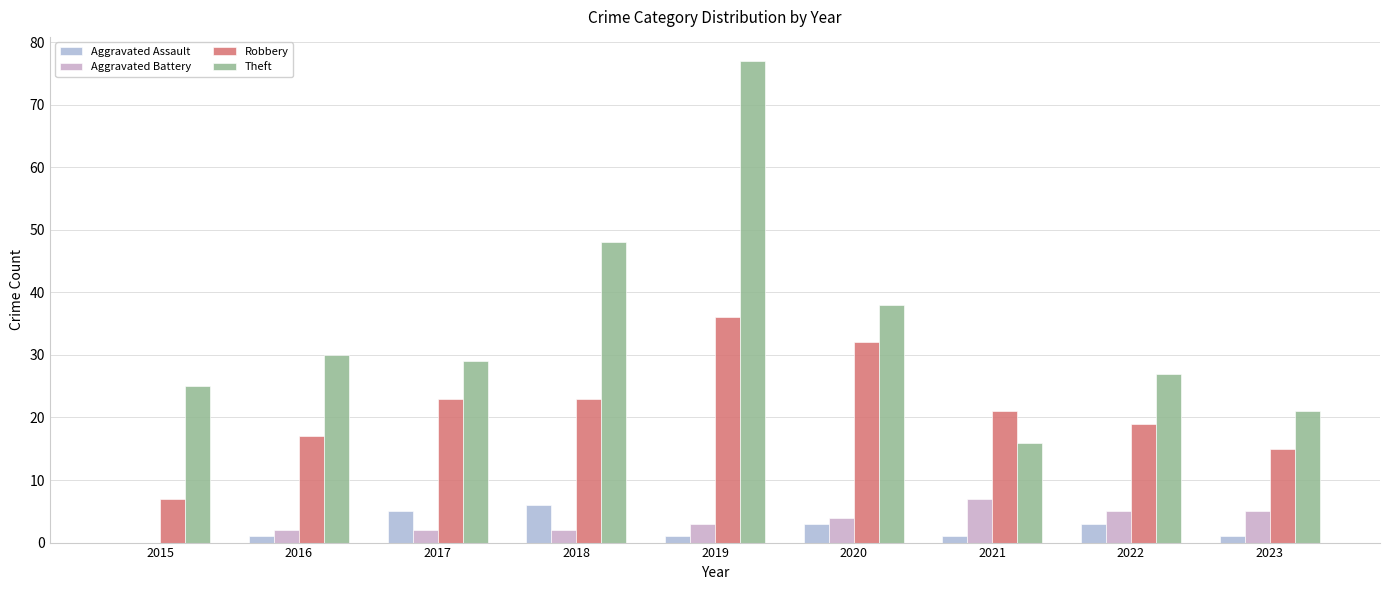

What value does the Robbery series have at 2022, to the nearest 5?

20